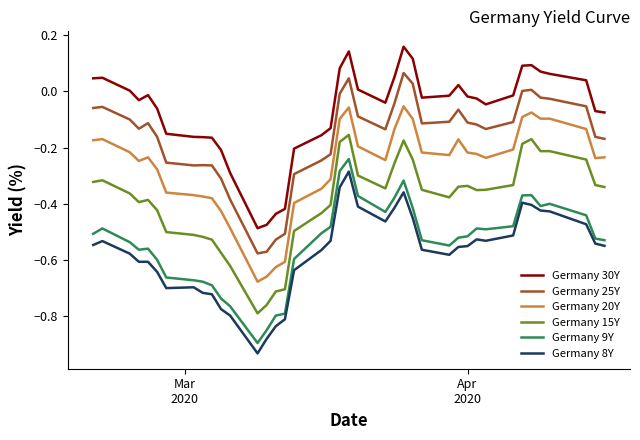

True or false: Germany 8Y and Germany 30Y intersect in this chart.

False